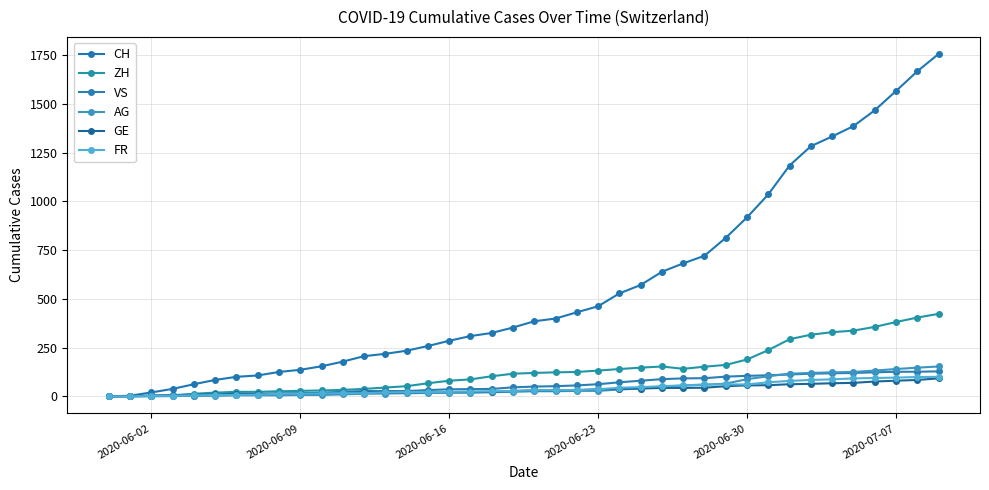

How many categories are shown in the chart?

40